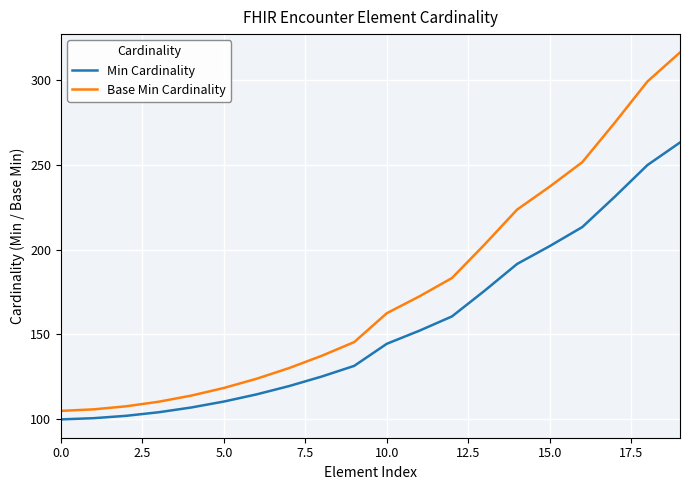

What is the difference between the maximum and minimum values in the Min Cardinality series?

163.0